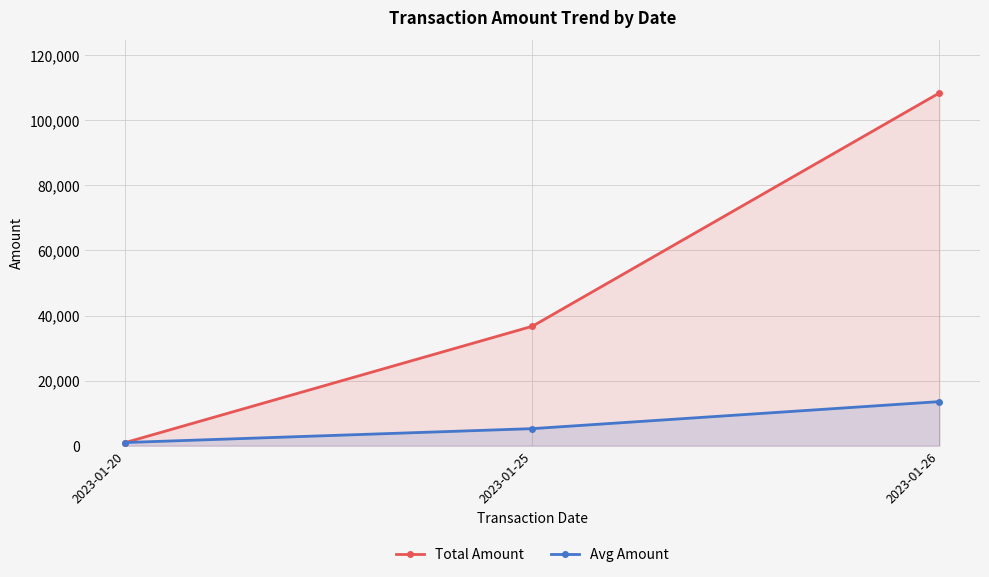

What is the total value across all series at 2023-01-25?

41954.3